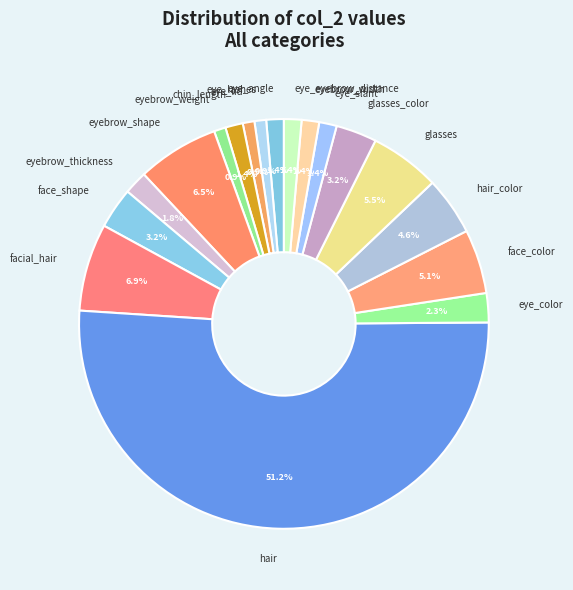

Count the number of slices in the pie.

18